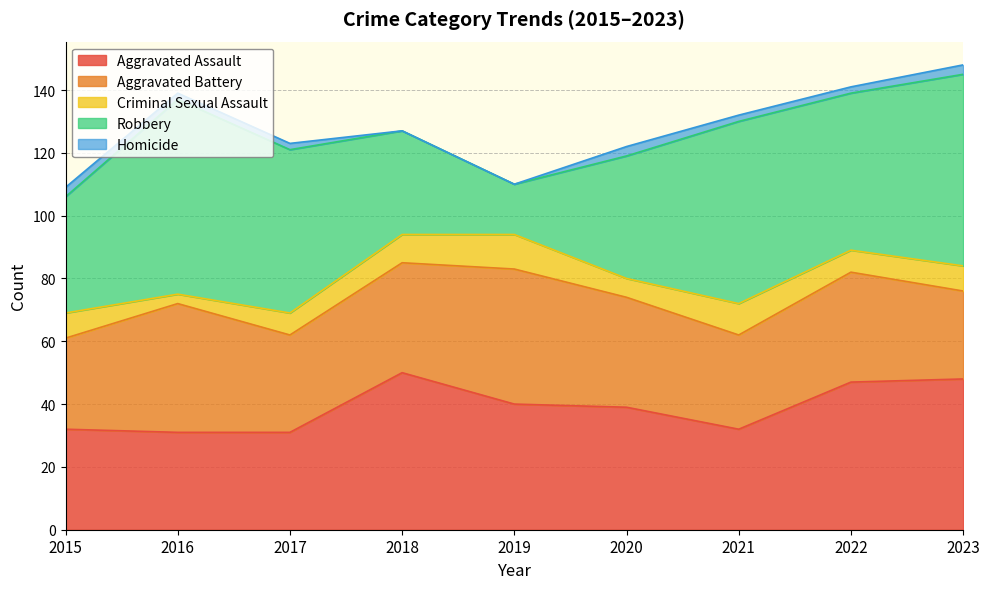

At how many categories does at least one series exceed 27?

9